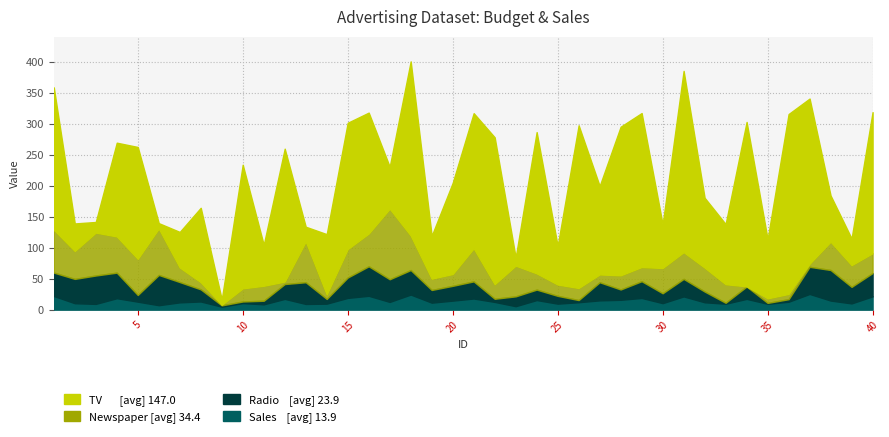

At which label does Sales first exceed 12?

1